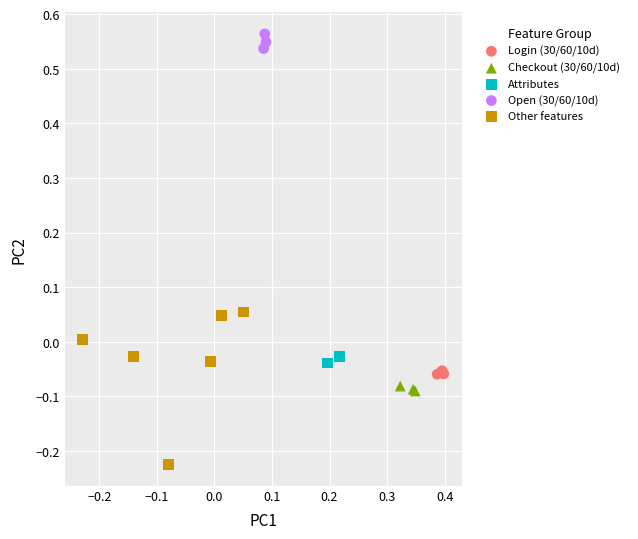

Which series has the widest spread of Y values?

Other features